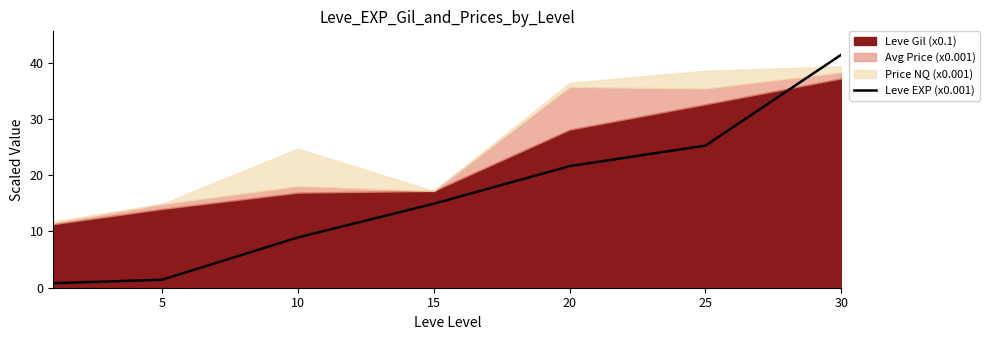

True or false: the data has more than 2 interior local peaks.

False